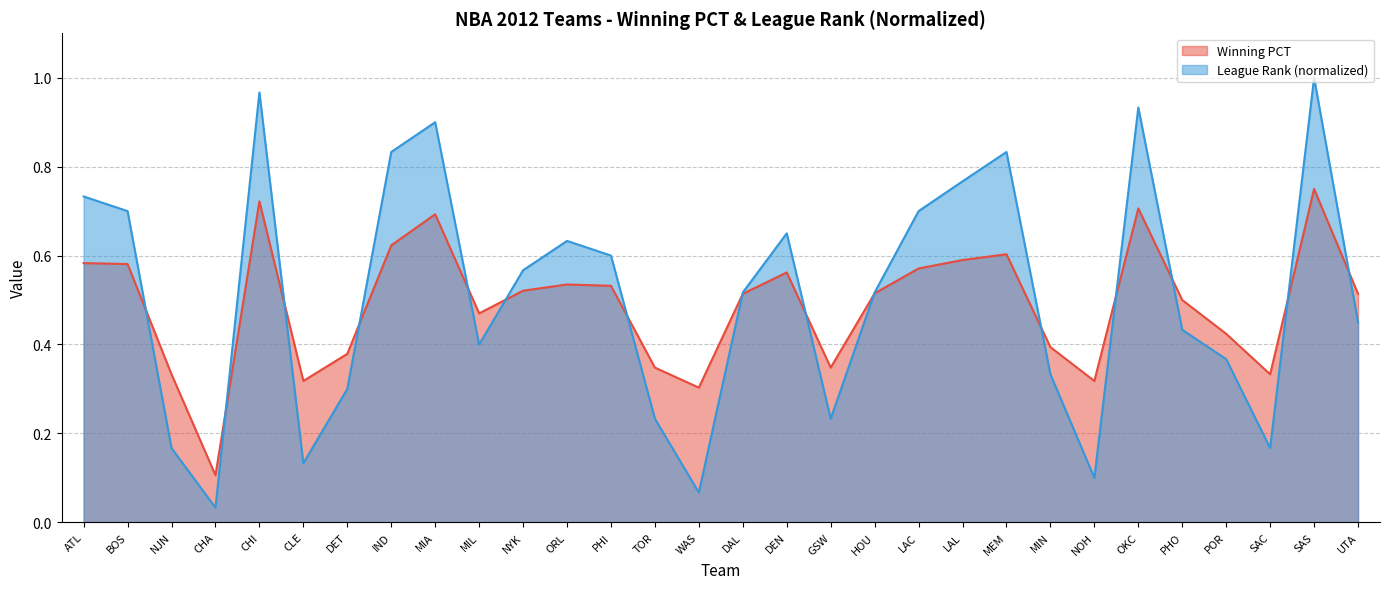

The value of League Rank (normalized) at DAL is 0.1. True or false?

False